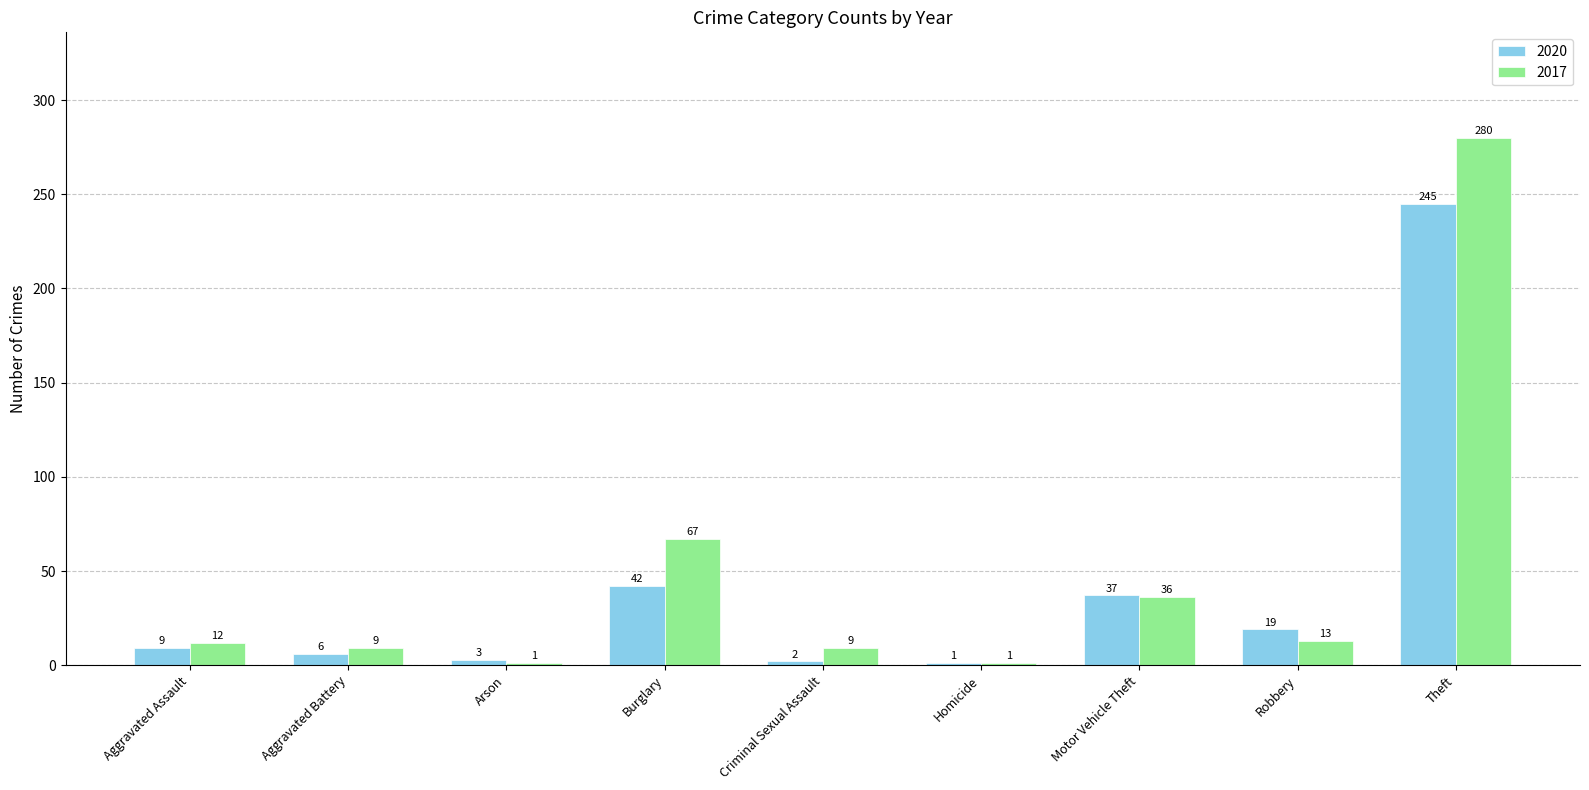

The 2020 series shows 42 at Burglary. True or false?

True